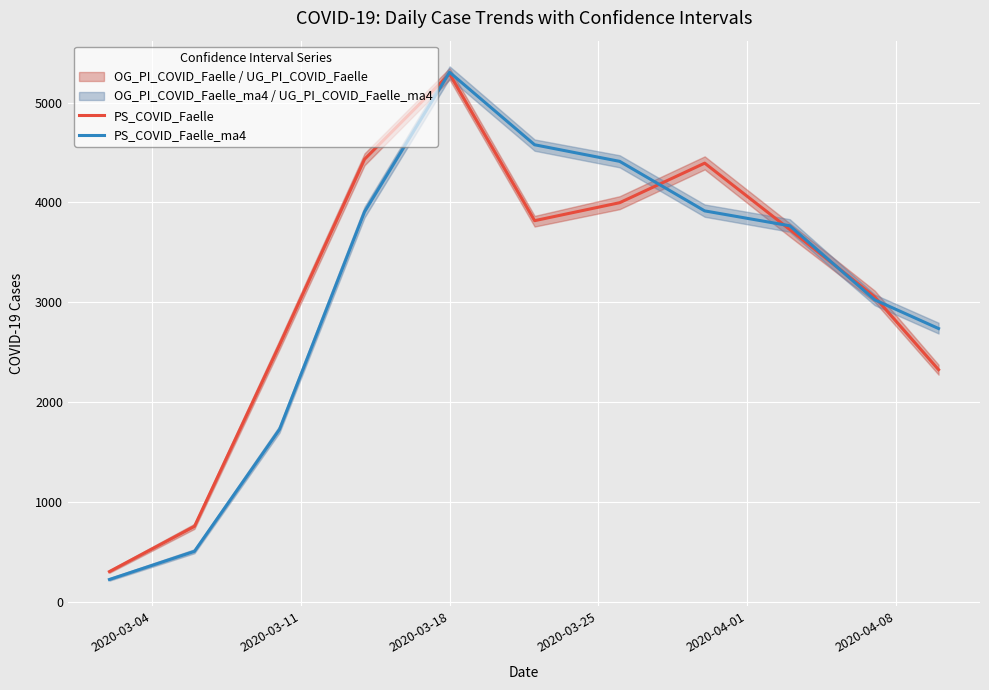

What is the lowest value of the PS_COVID_Faelle_ma4 series?

225